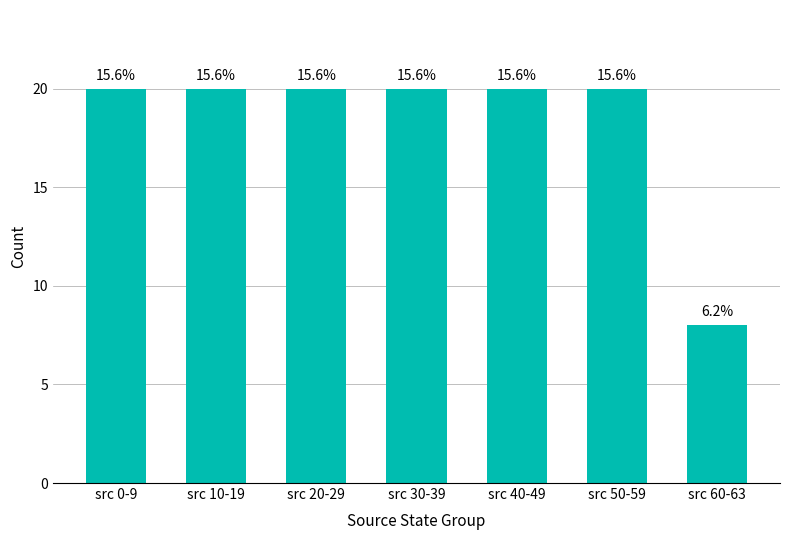

Reading right to left, what are all the values shown in this chart?

src 60-63=8	src 50-59=20	src 40-49=20	src 30-39=20	src 20-29=20	src 10-19=20	src 0-9=20